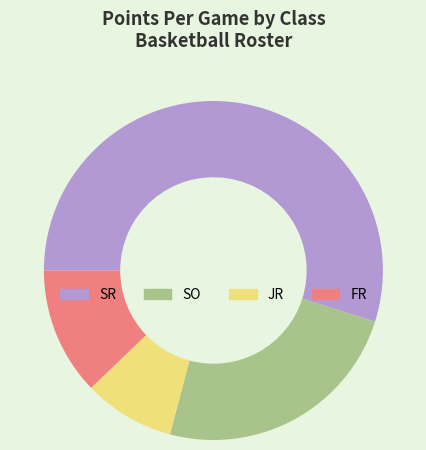

Between SO and JR, which is larger?

SO